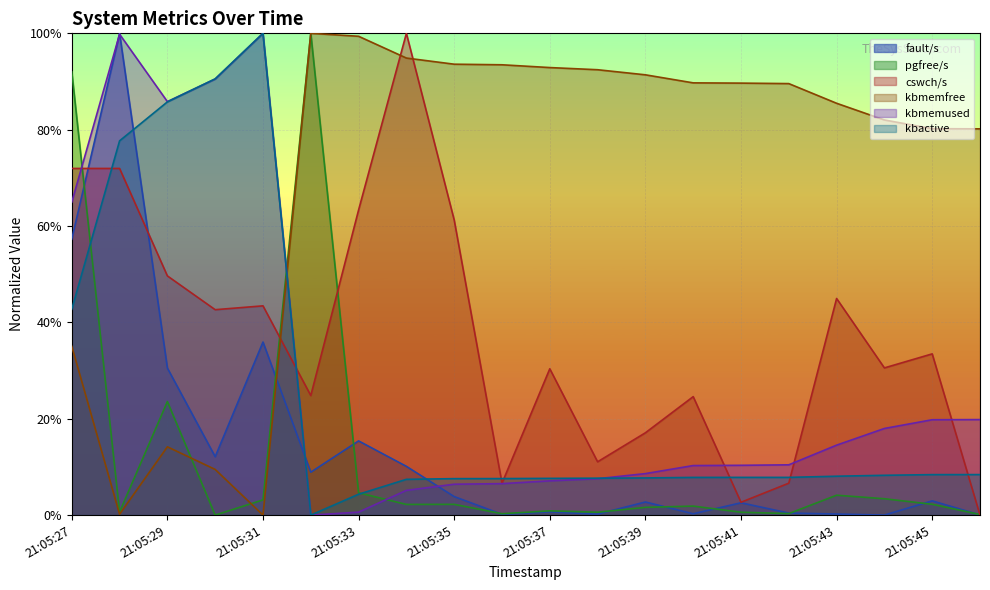

Which series has the largest total across all categories?

kbmemfree